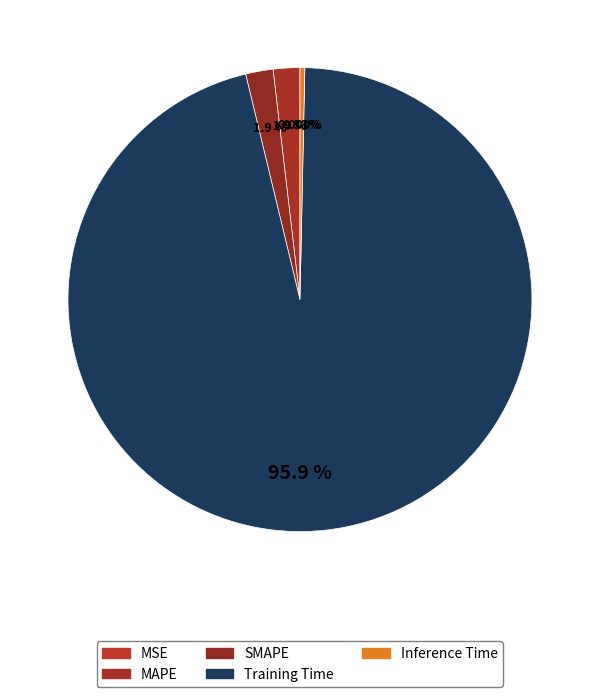

Between MSE and Inference Time, which is larger?

Inference Time